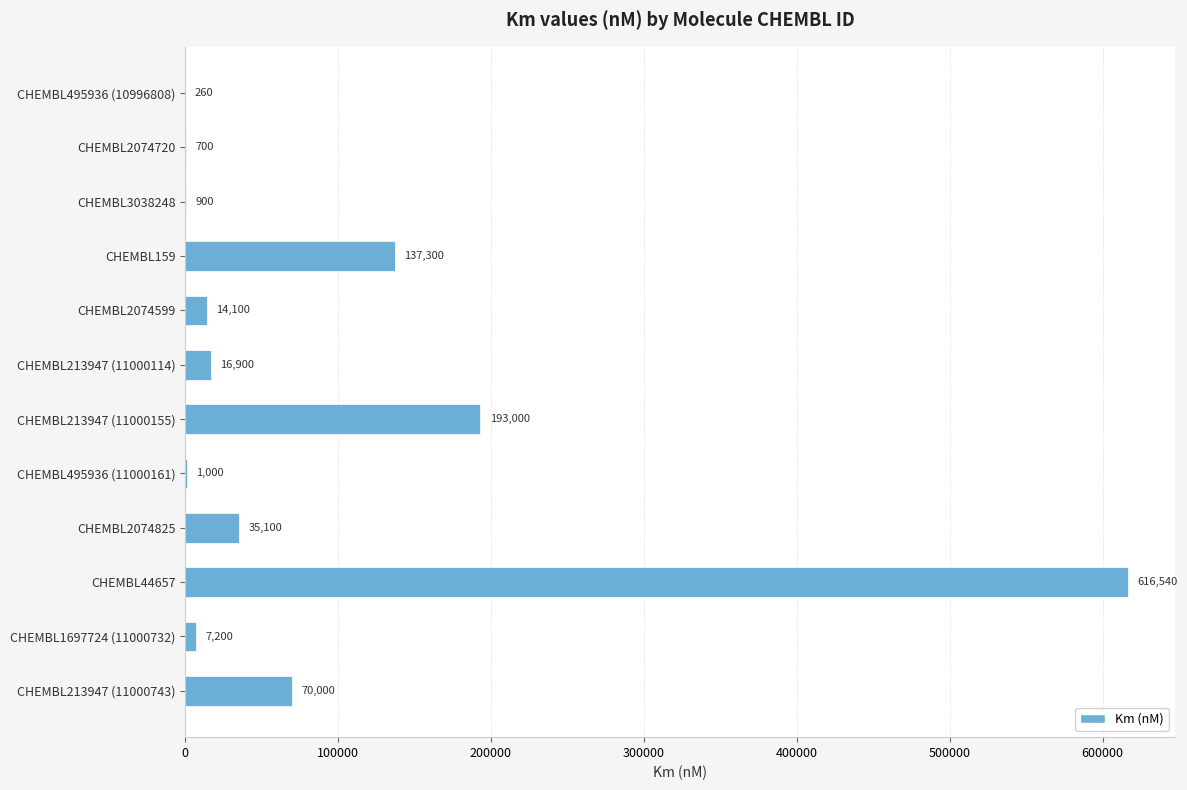

Is it true that the value at CHEMBL3038248 is 900?

True